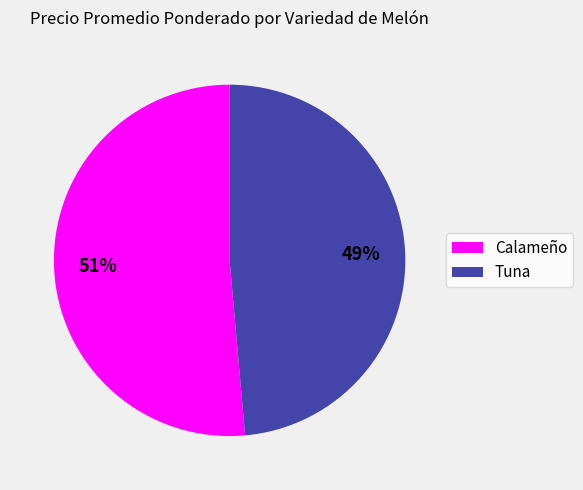

Is the sum of Calameño and Tuna greater than half?

Yes